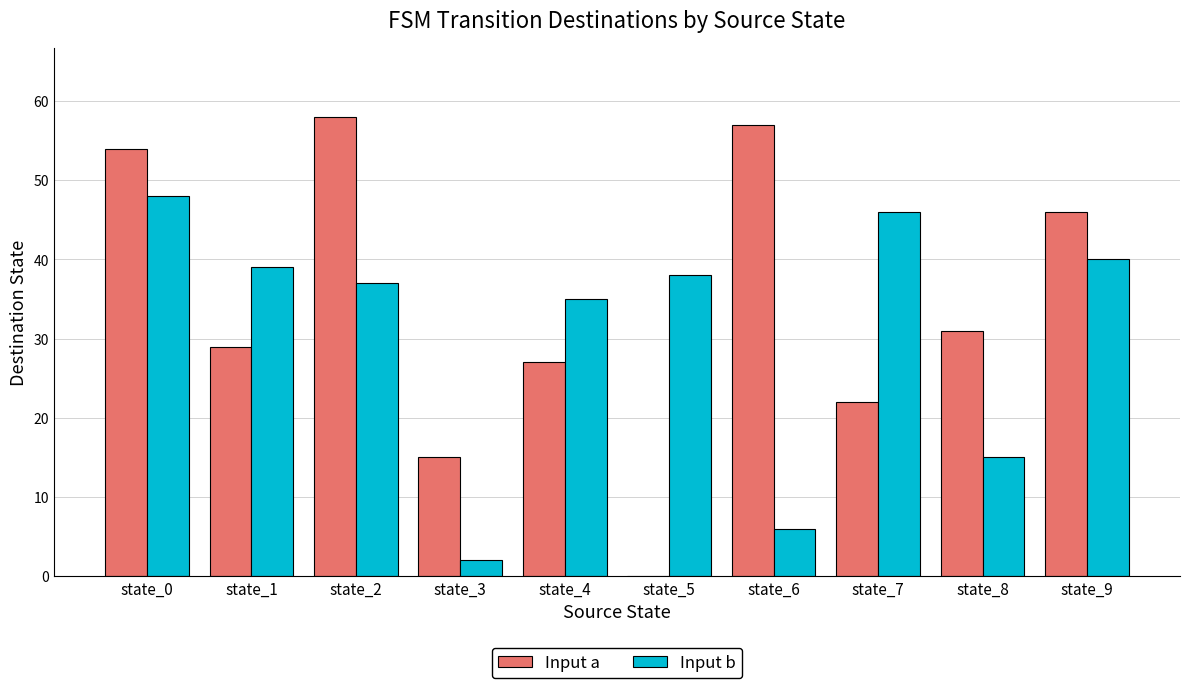

True or false: Input a has a value of 27 at state_4.

True